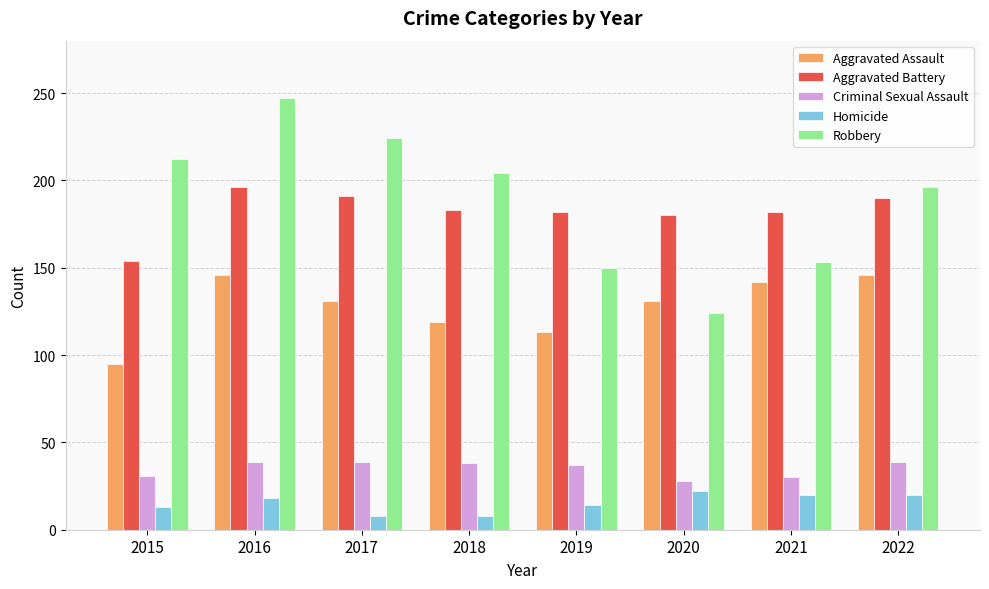

What is the lowest value of the Aggravated Assault series?

95